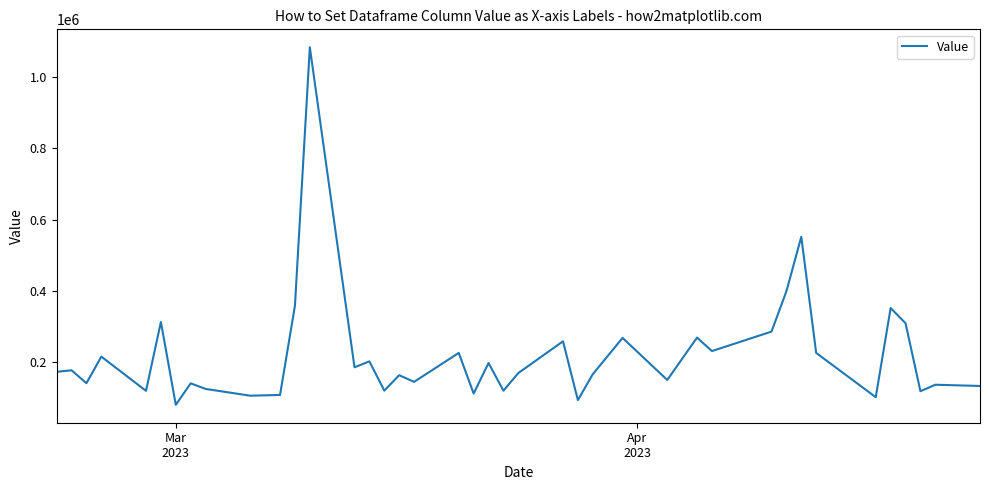

What is the greatest value displayed?

1084600